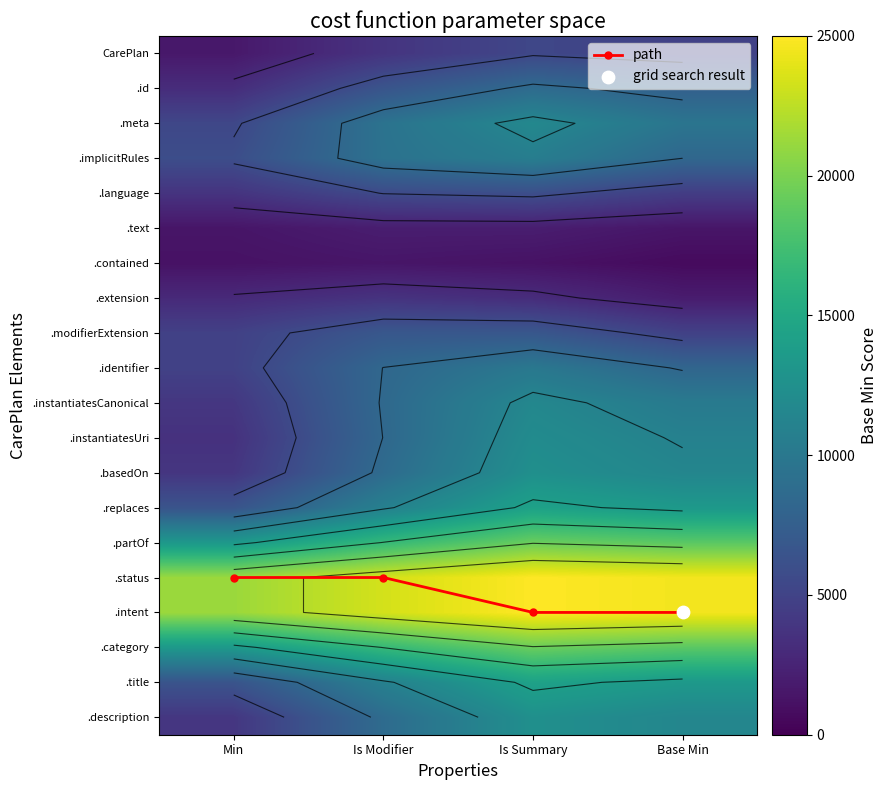

At how many categories does at least one series exceed 12396?

4